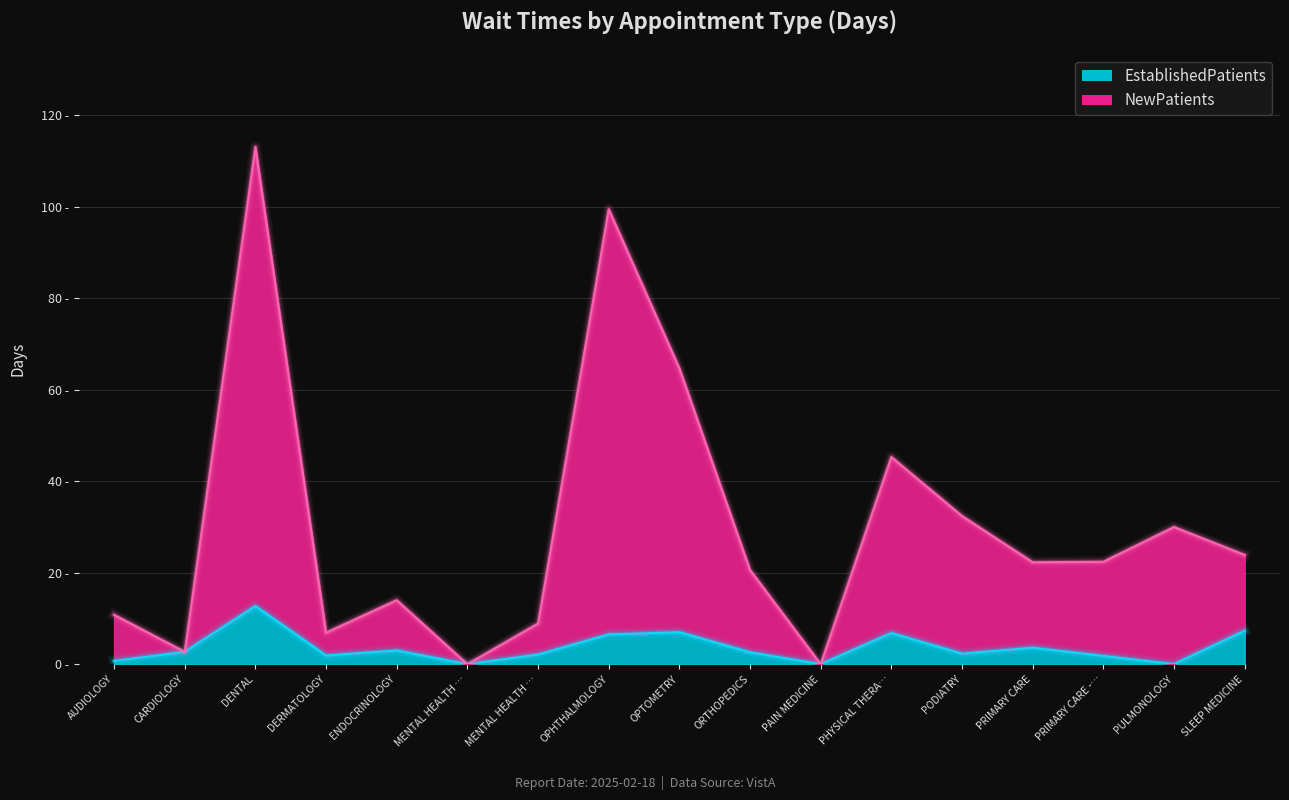

How many distinct data groups are displayed?

2